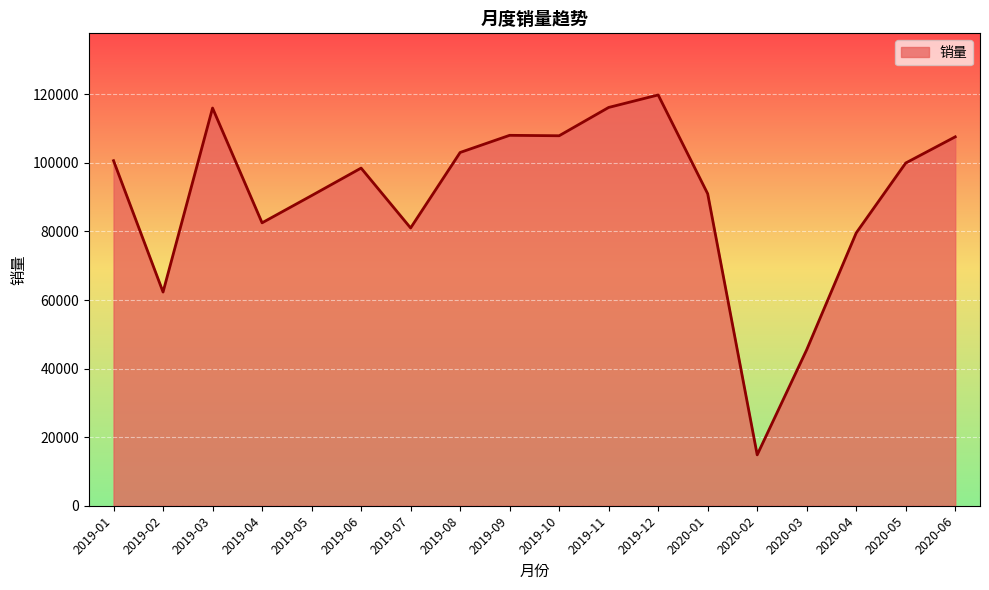

Which category has the lowest value across all series?

2020-02